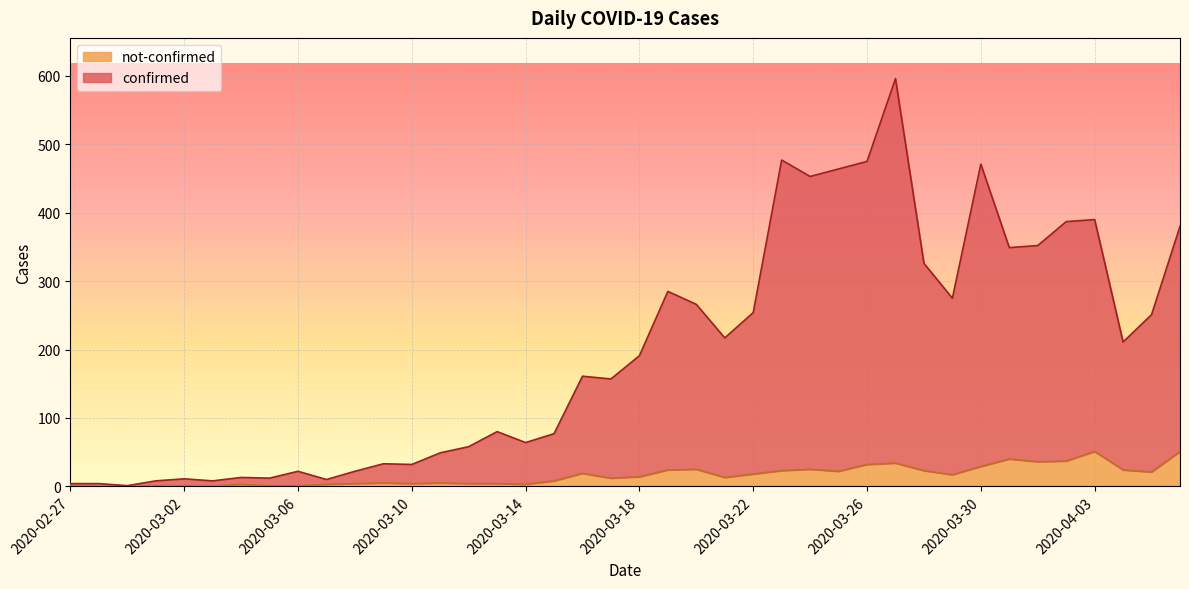

At which label is not-confirmed closest to 25?

2020-03-20